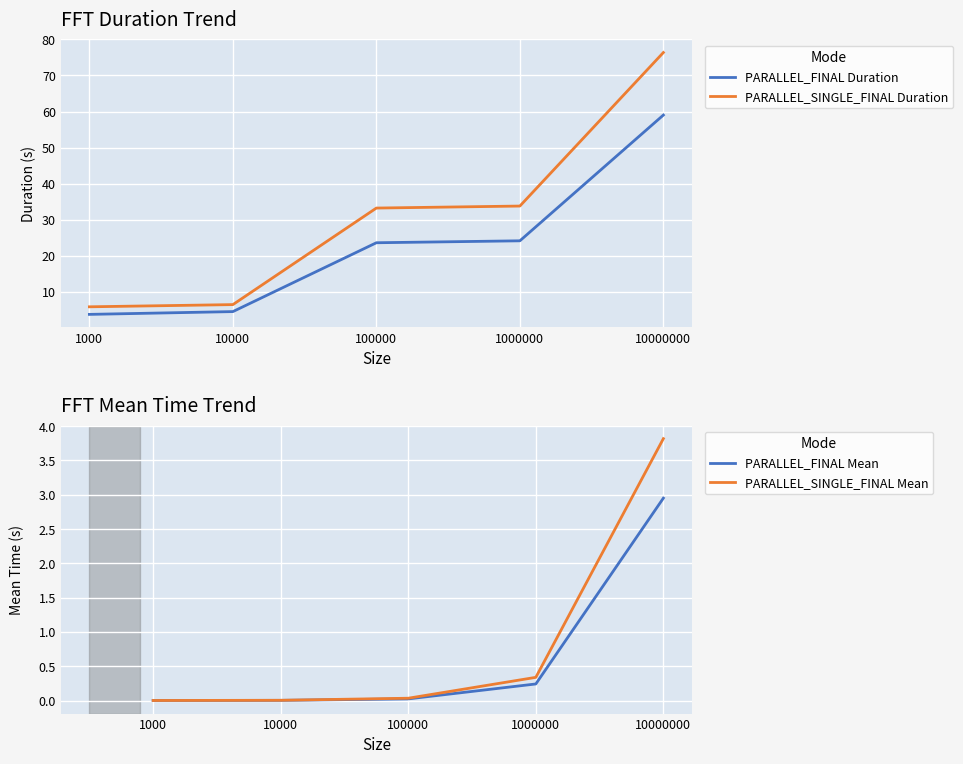

Which series has the largest total across all categories?

PARALLEL_SINGLE_FINAL Duration